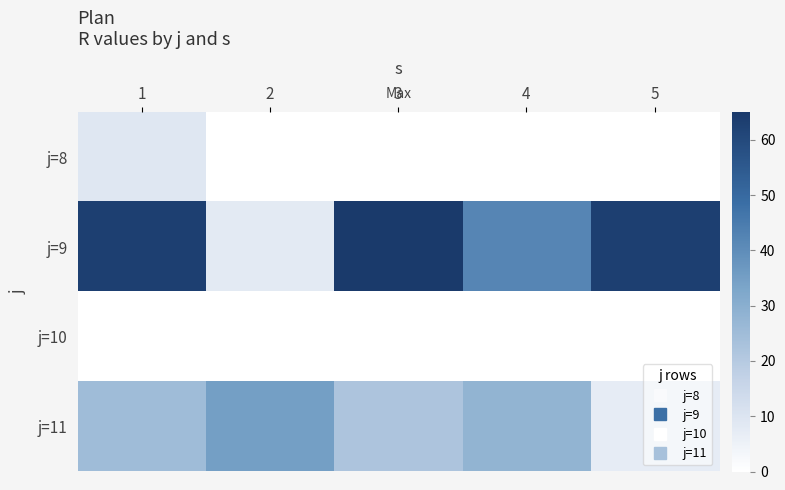

Between 3 and 2, which is larger?

3